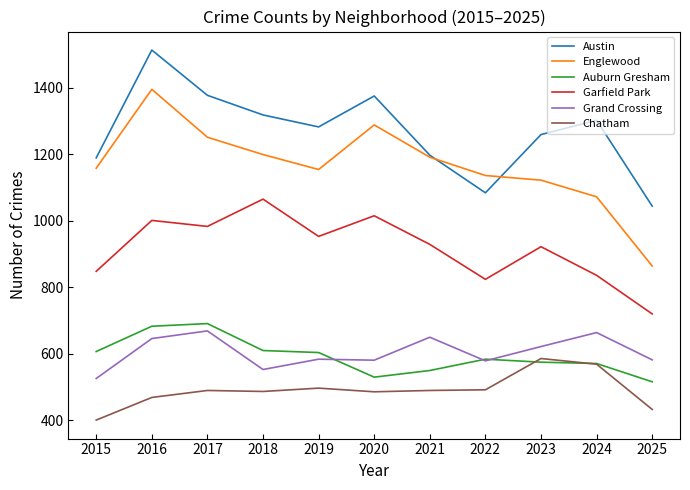

At which label does Grand Crossing first exceed 584?

2016